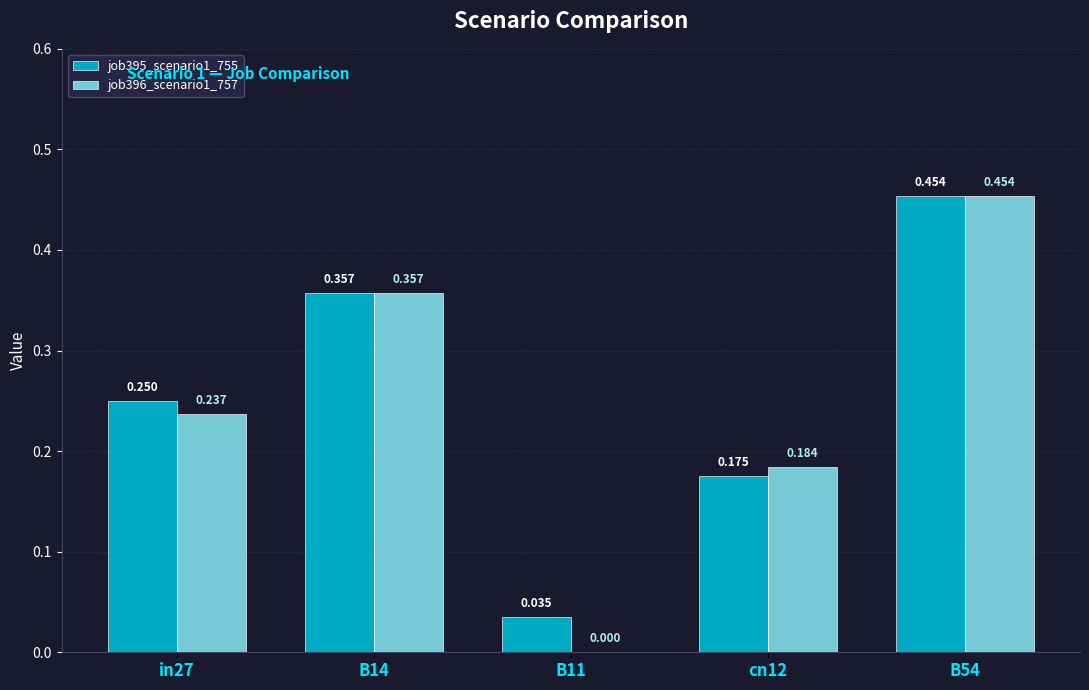

Is the value of job396_scenario1_757 at cn12 greater than the value of job395_scenario1_755 at B54?

No